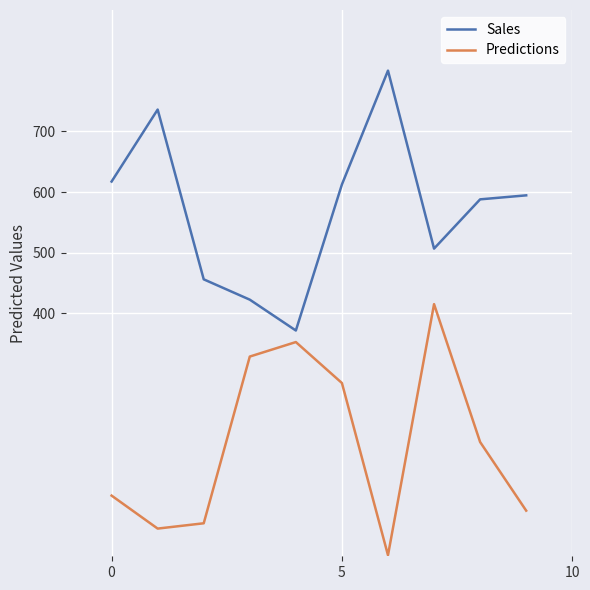

How many interior local peaks does the Predictions series have?

2